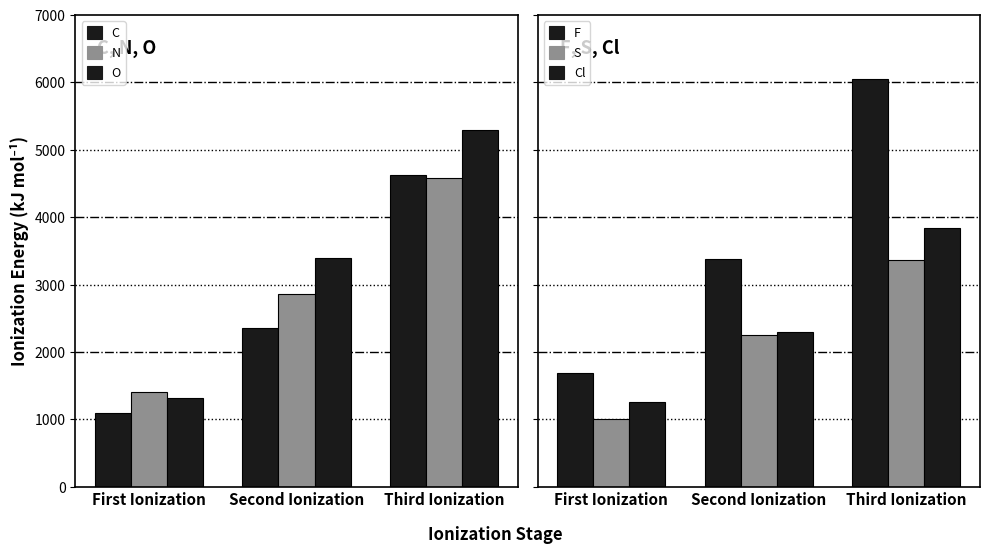

What is the label of the 1st bar from the right?

Third Ionization